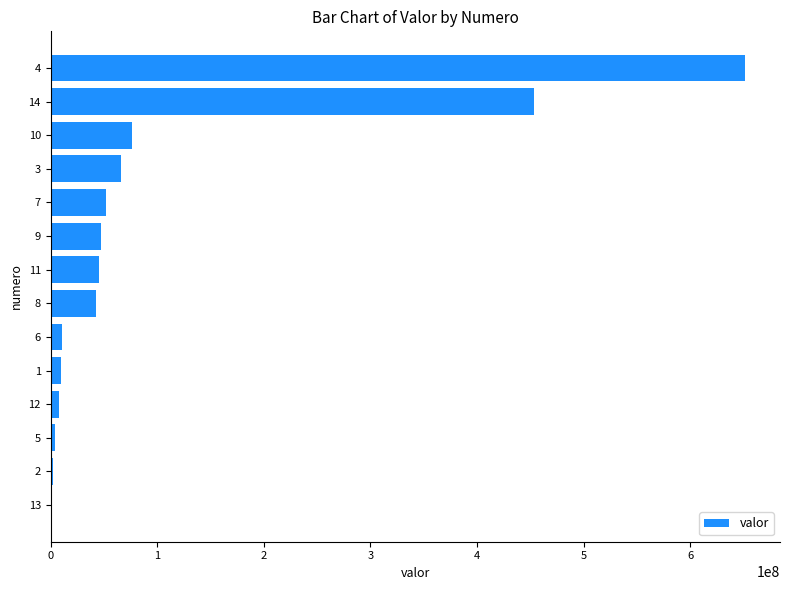

What is the change in value from 8 to 4?

+608814210